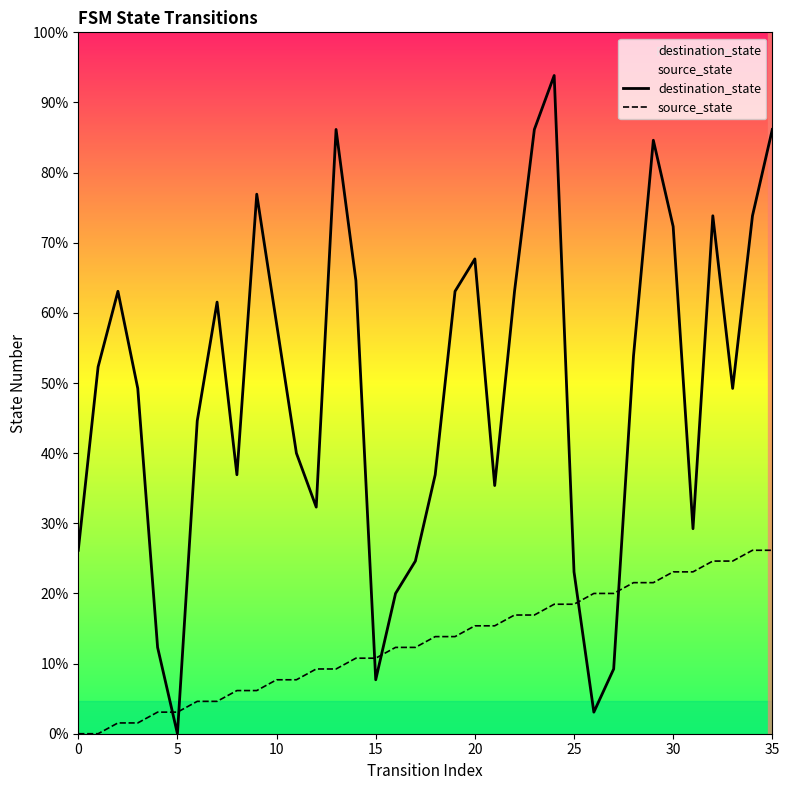

At which label does destination_state reach its peak?

24